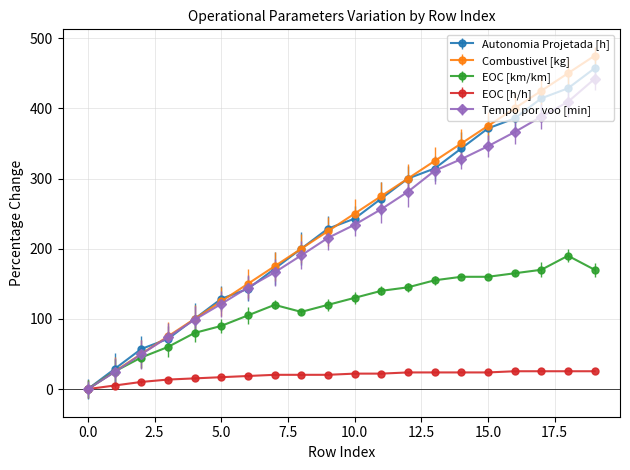

At how many categories does at least one series exceed 214?

11